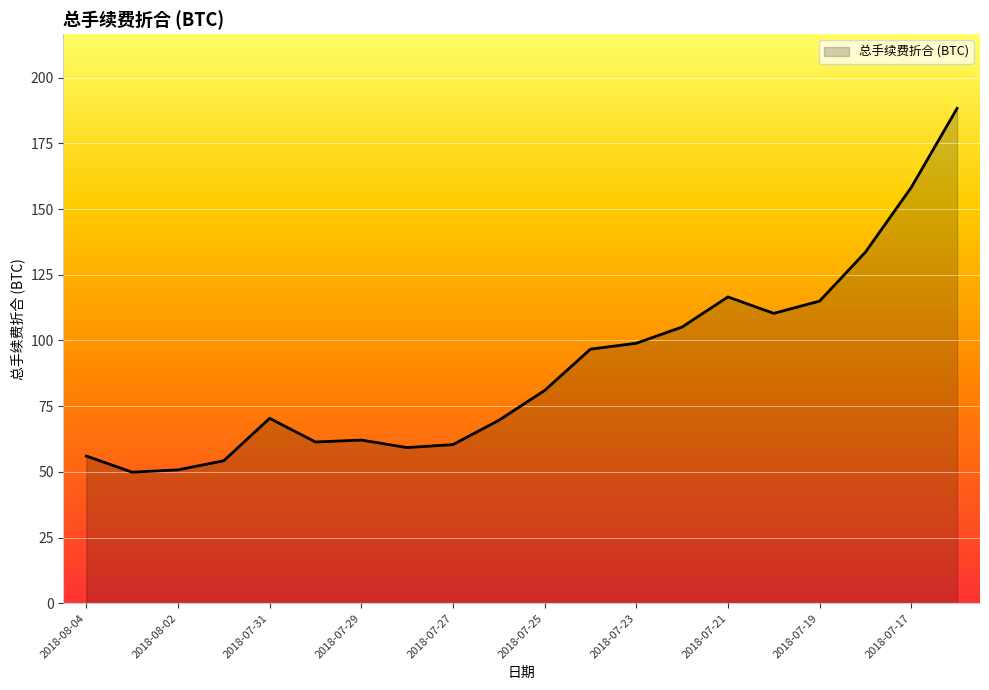

What is the minimum value shown in the chart?

49.9